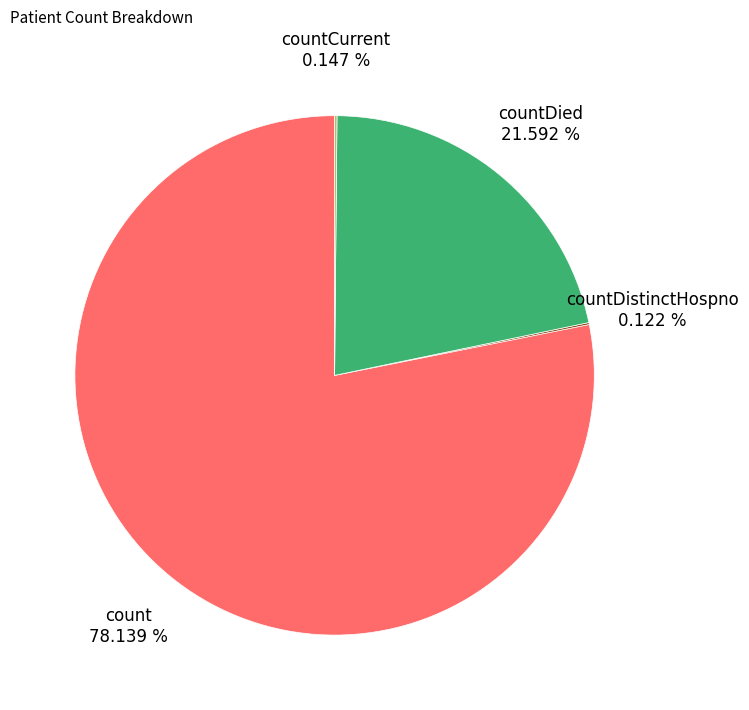

Is there a majority slice in this chart?

Yes